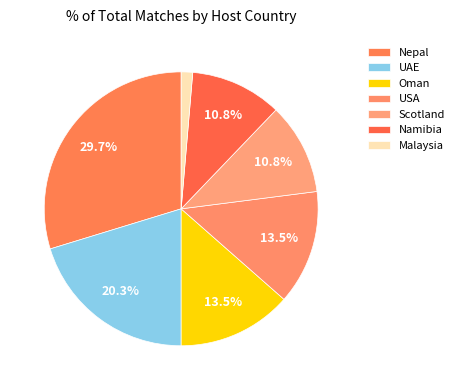

Which category has the biggest portion of the pie?

Nepal